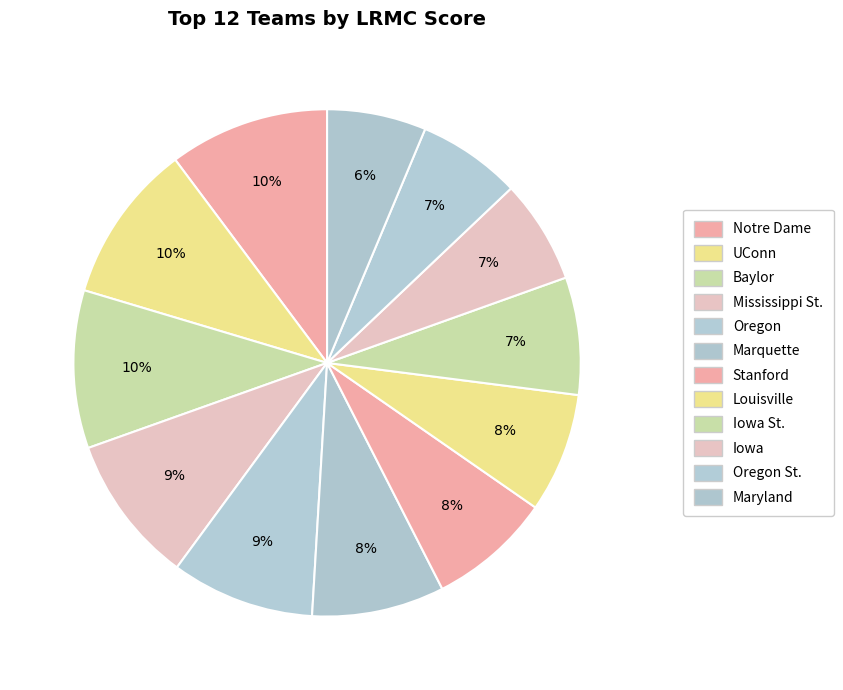

To the nearest percent, what is the difference between the largest and smallest slice percentages?

4%